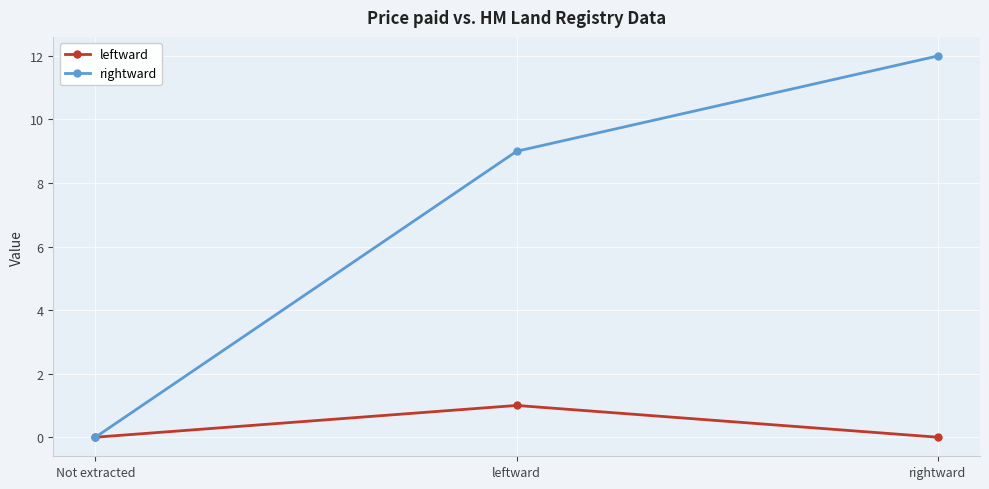

What is the highest value of the leftward series?

1